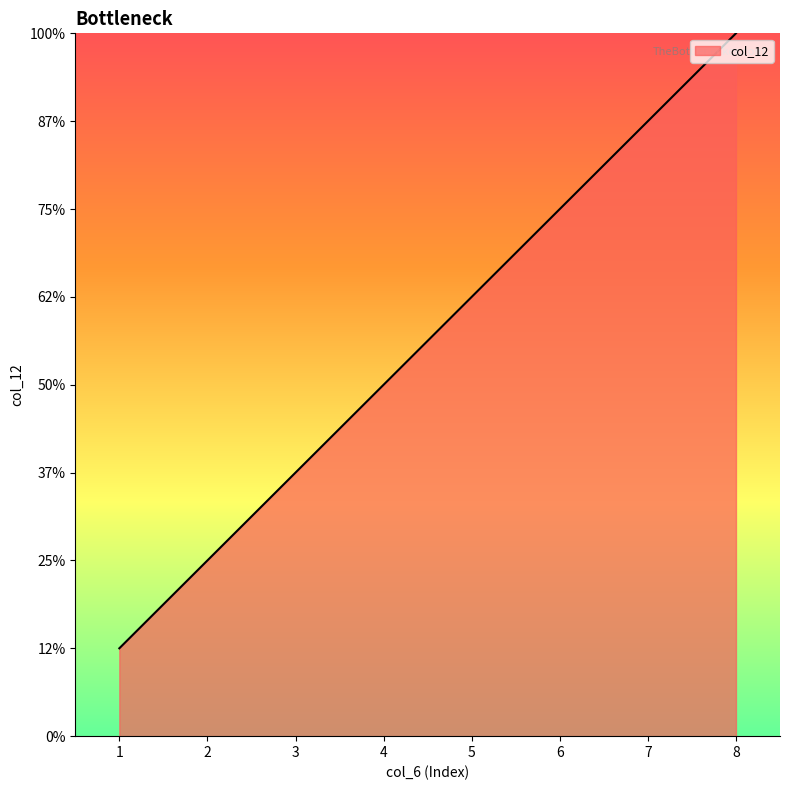

At which label is the value closest to 4?

4